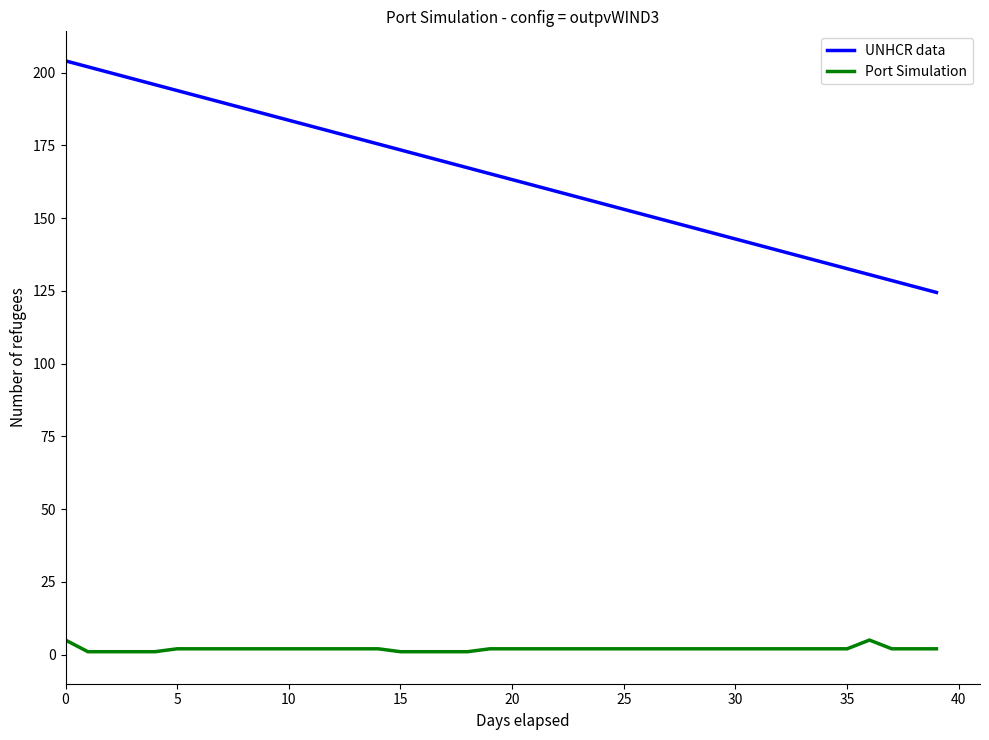

What is the difference between the maximum and minimum values in the UNHCR data series?

79.6